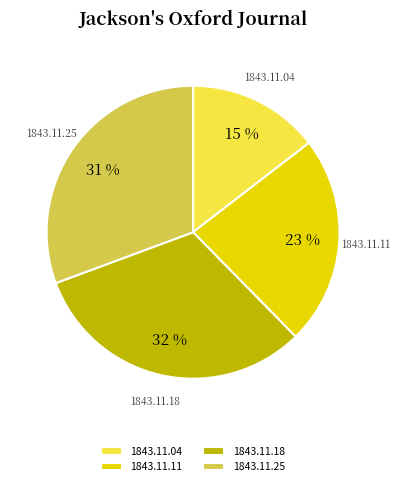

To the nearest percent, what is the average slice percentage?

25%